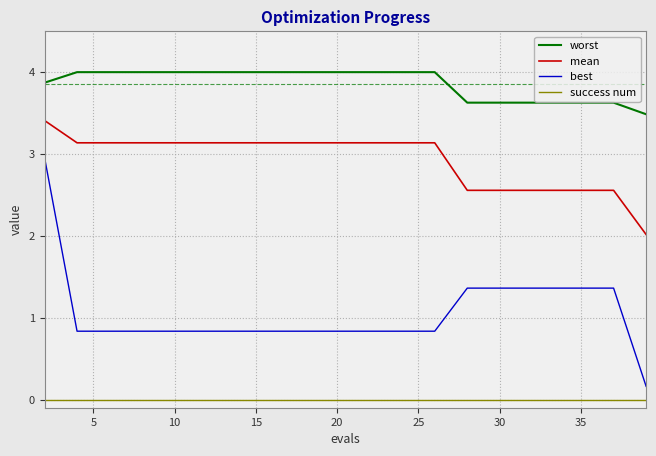

True or false: worst and best intersect in this chart.

False